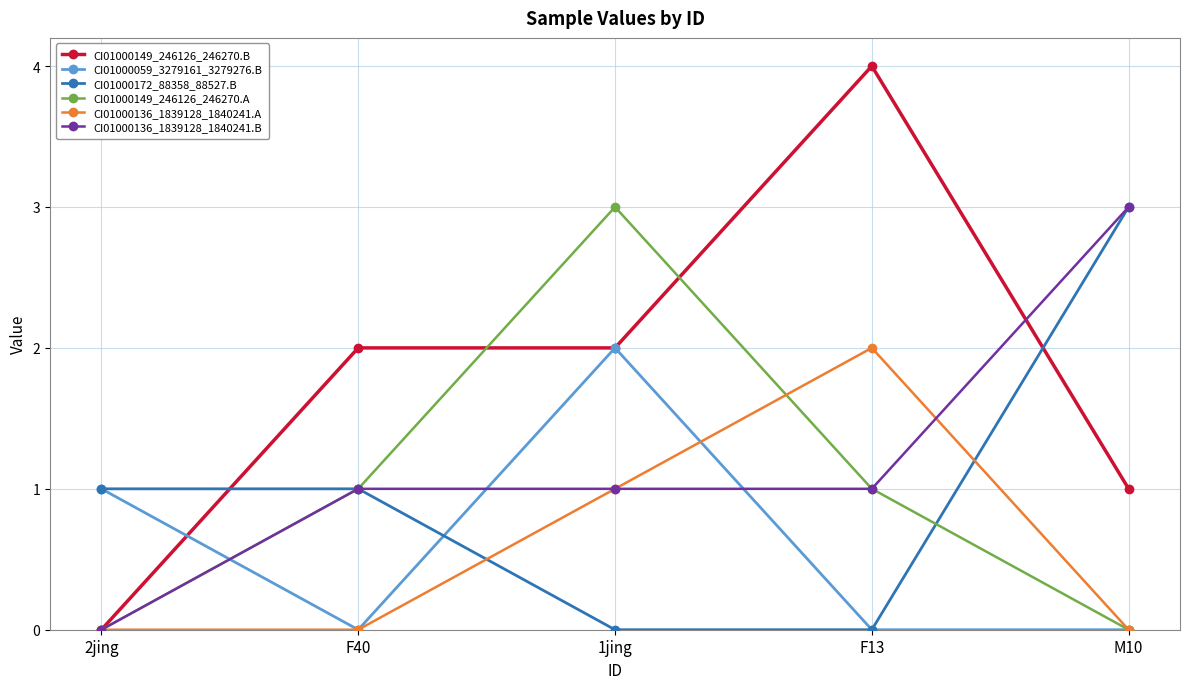

Count the CI01000136_1839128_1840241.B values in the range 1 to 2.

3